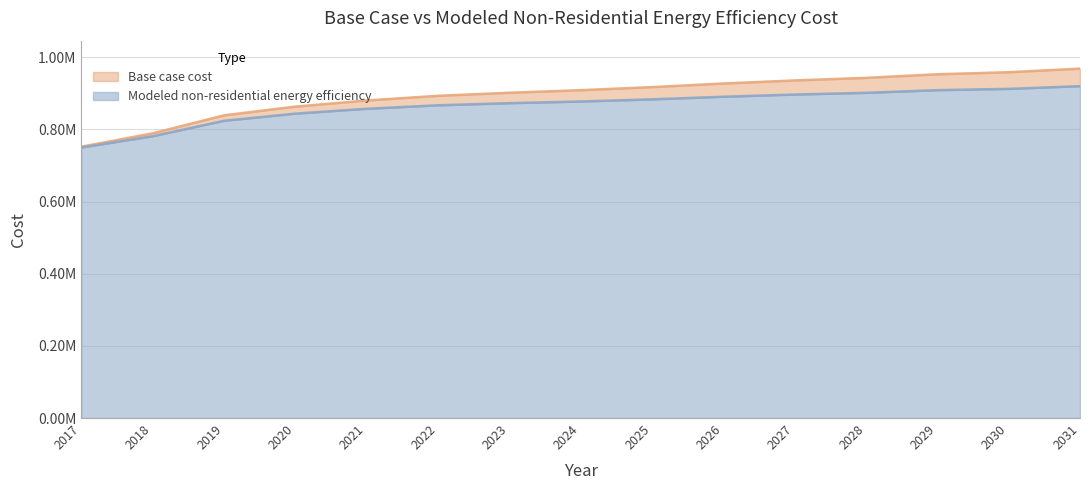

At which label does Base case cost reach its peak?

2031